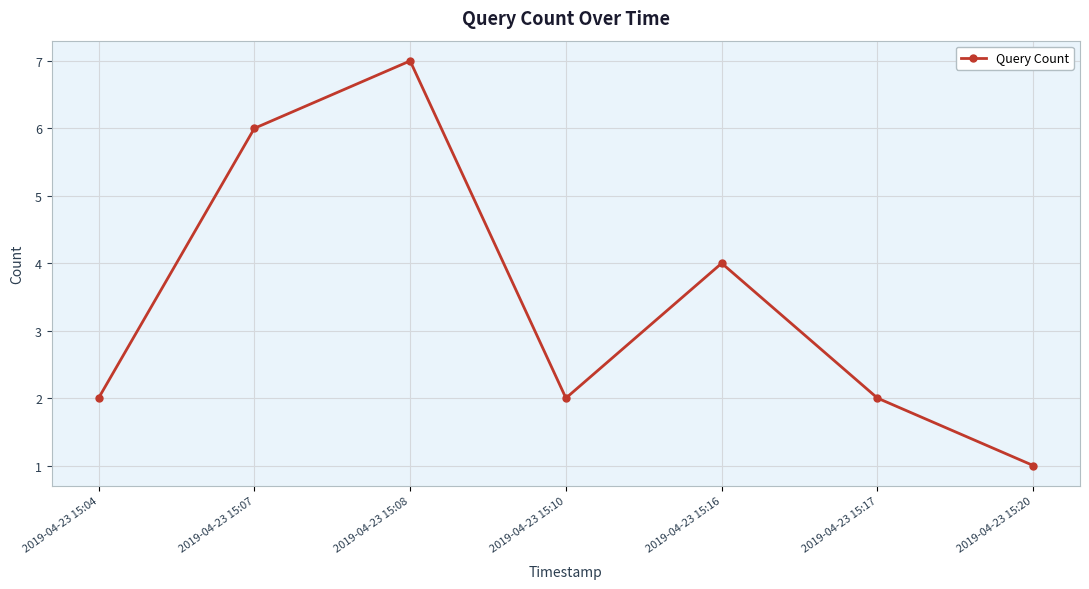

The chart shows a value of 6 at 2019-04-23 15:07. True or false?

True